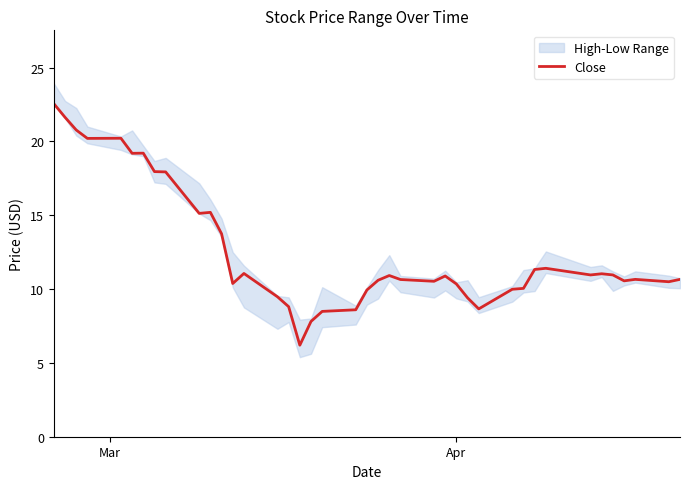

Count the number of categories in the chart.

40